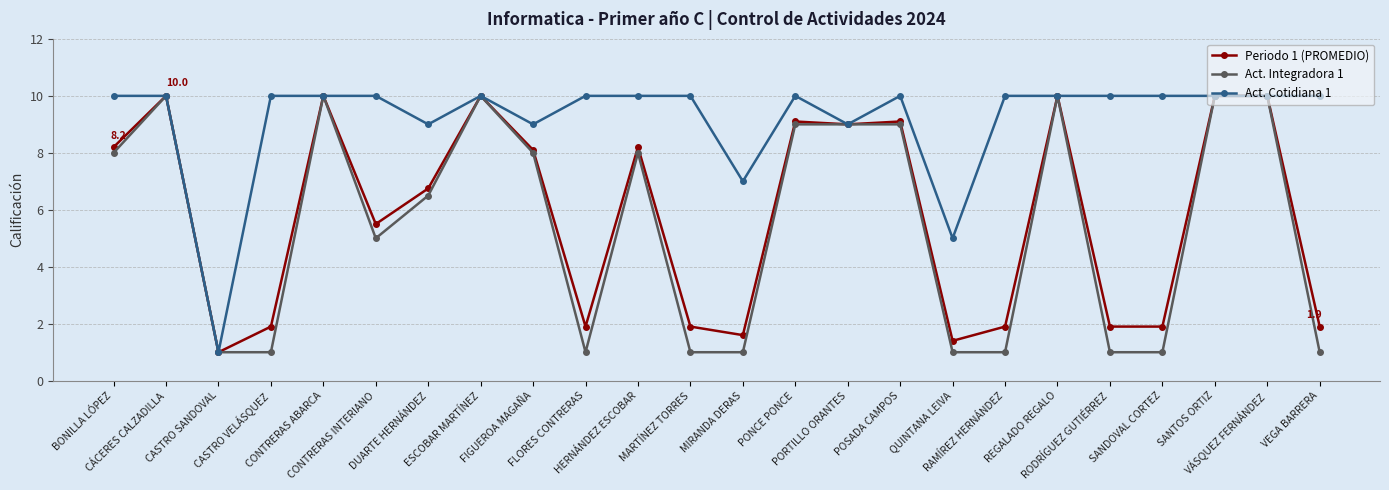

Is the value of Act. Integradora 1 at MARTÍNEZ TORRES greater than the value of Periodo 1 (PROMEDIO) at VÁSQUEZ FERNÁNDEZ?

No